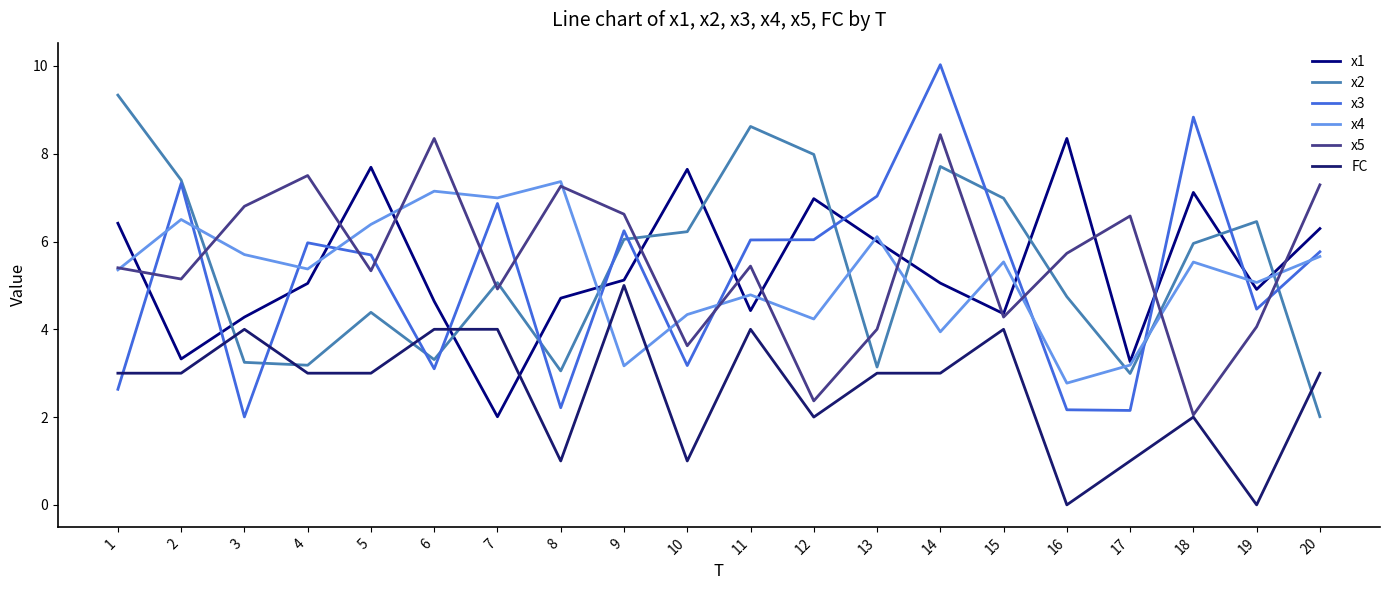

How many times do x5 and x3 cross each other?

10